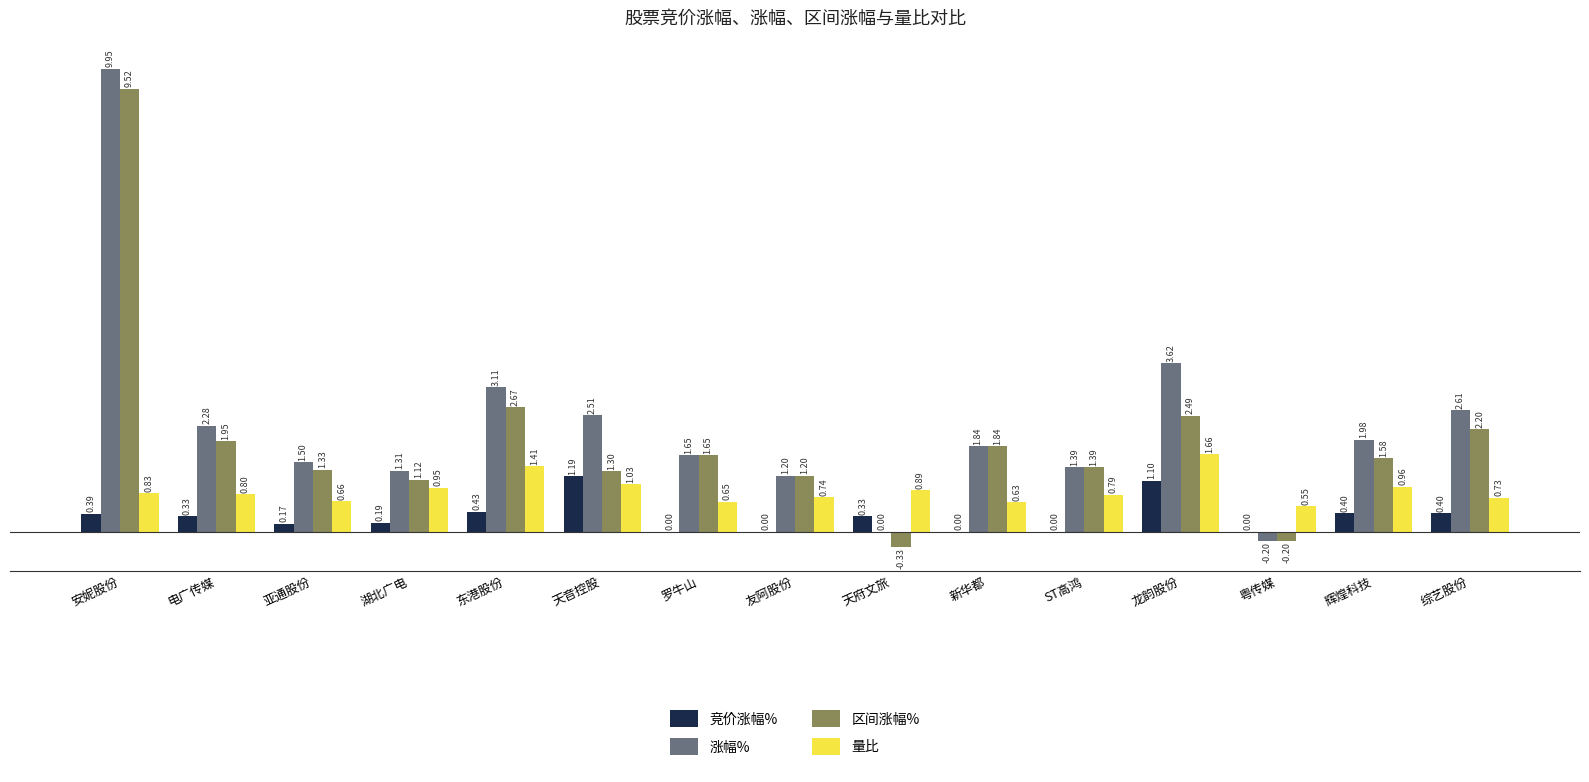

What is the maximum value for 竞价涨幅%?

1.2